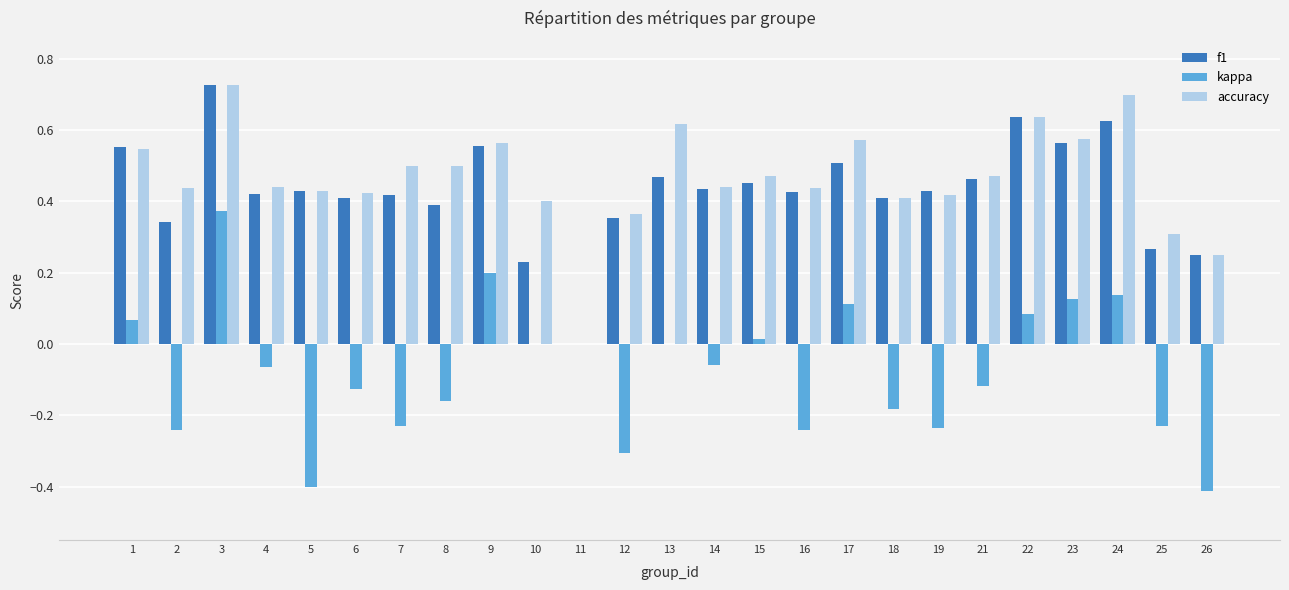

Which series changed the most between 21 and 22?

kappa